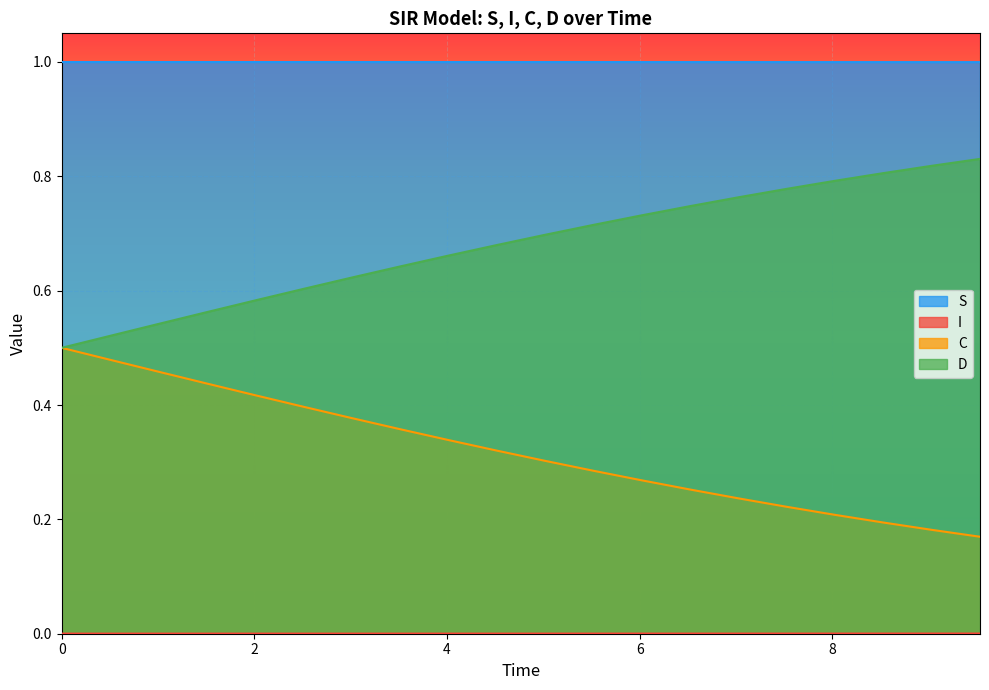

How many series are shown in this chart?

4